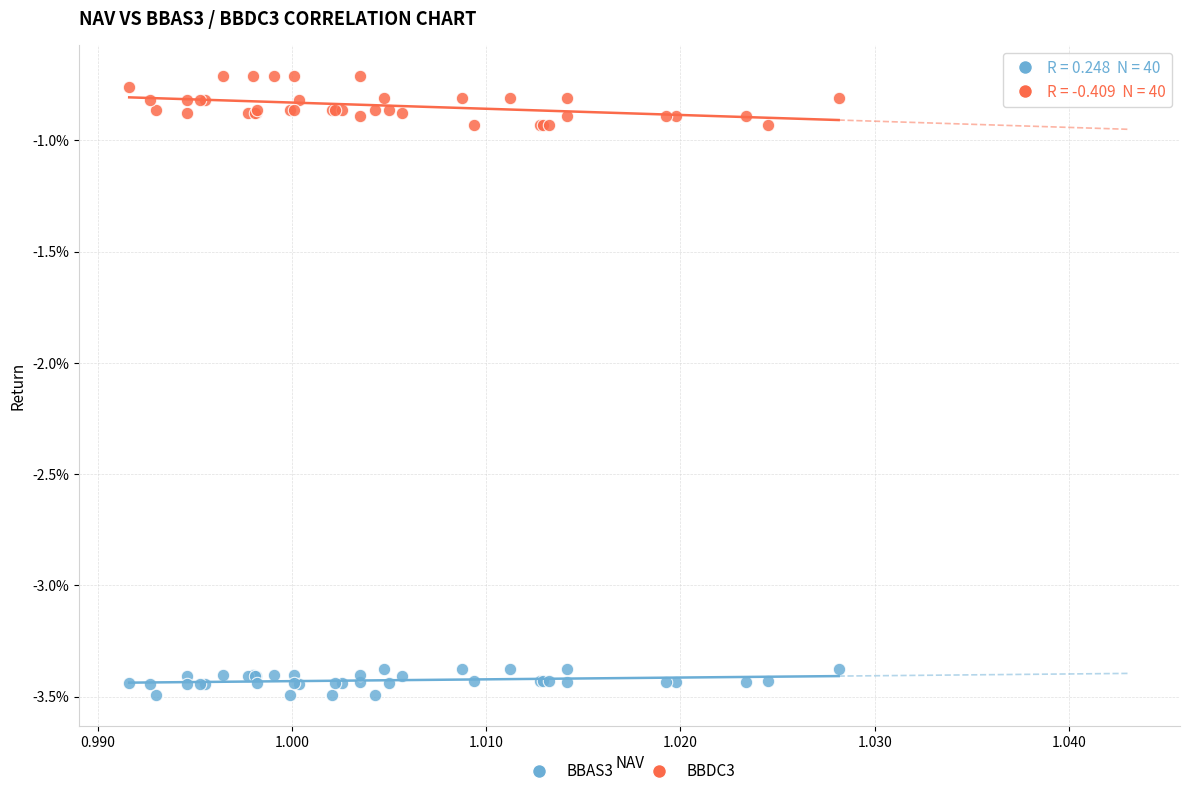

Which series has the widest spread of Y values?

BBDC3